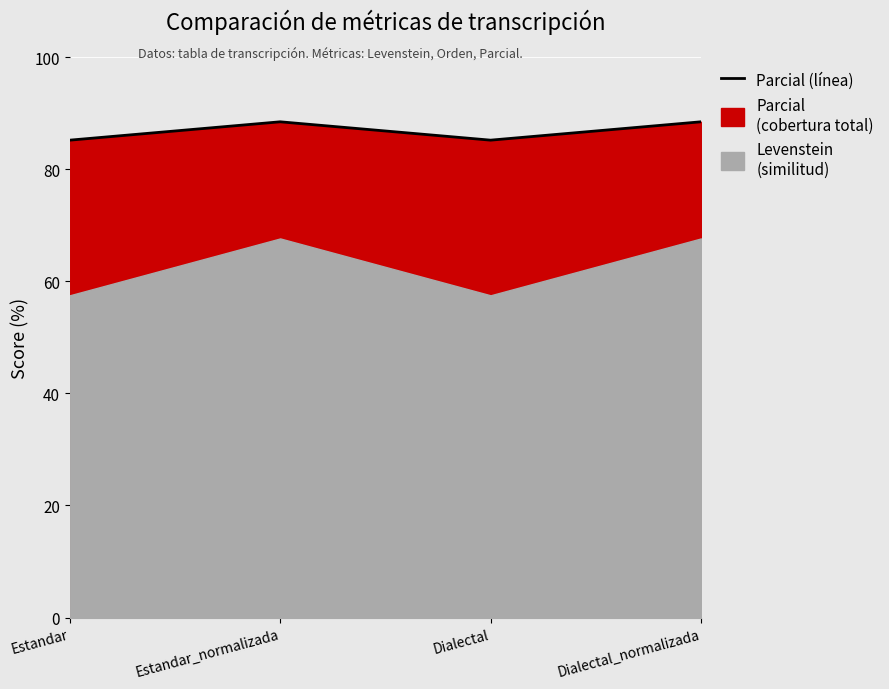

What is the difference between the second highest and second lowest values?

3.3